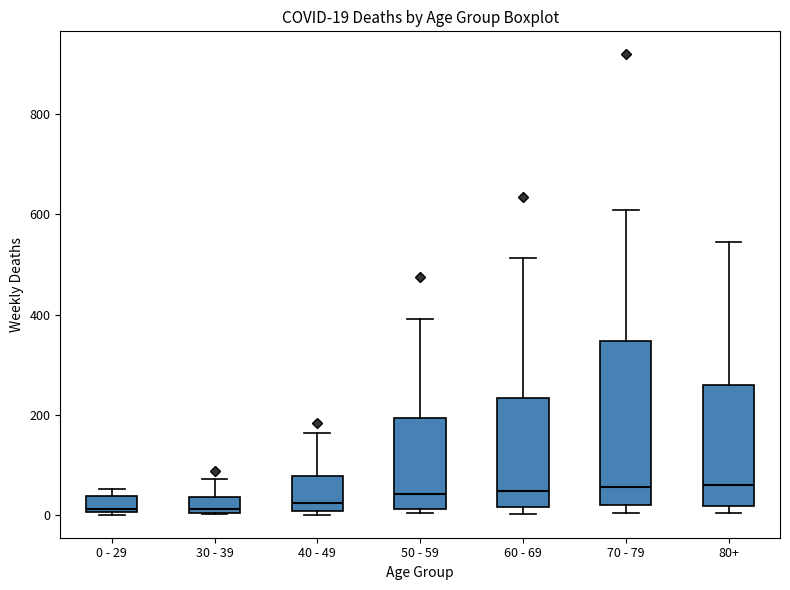

Comparing the boxes themselves (not the whiskers), which one is the tallest?

70 - 79